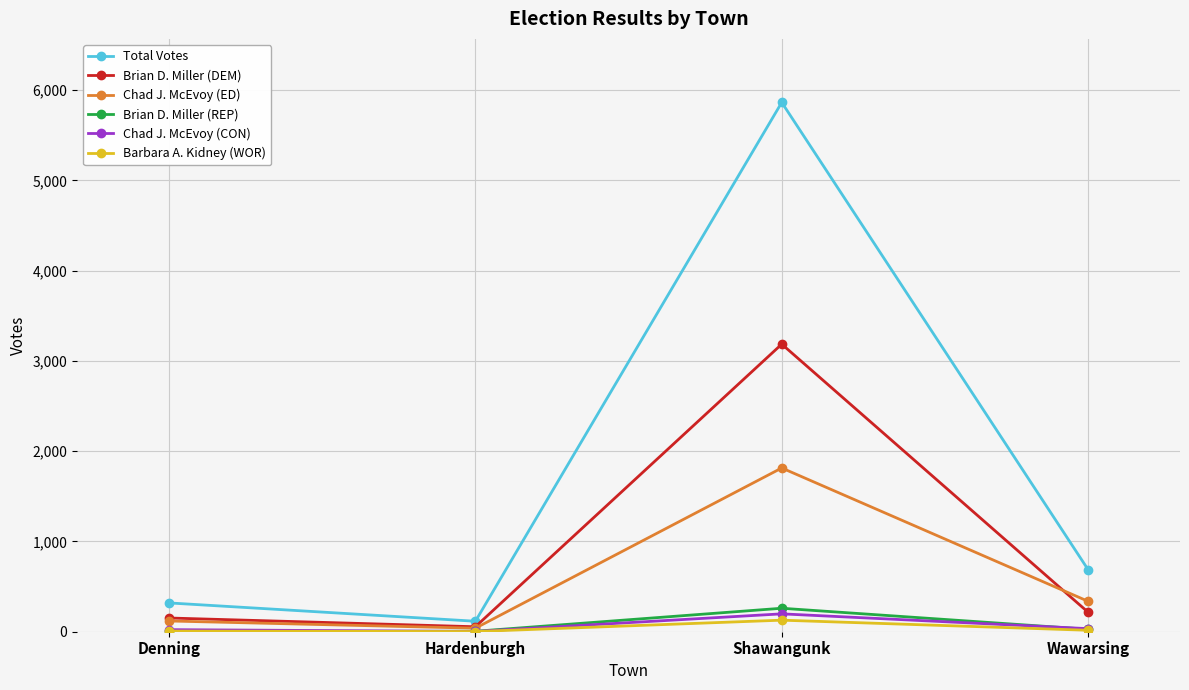

At which category is the sum across all series the highest?

Shawangunk